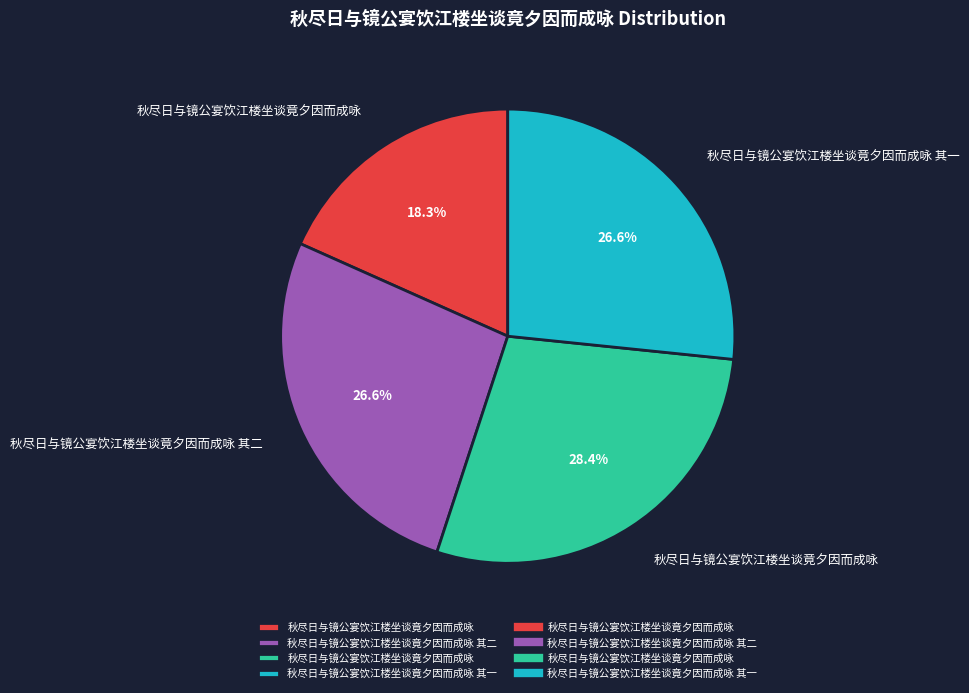

Does any single category account for the majority?

No